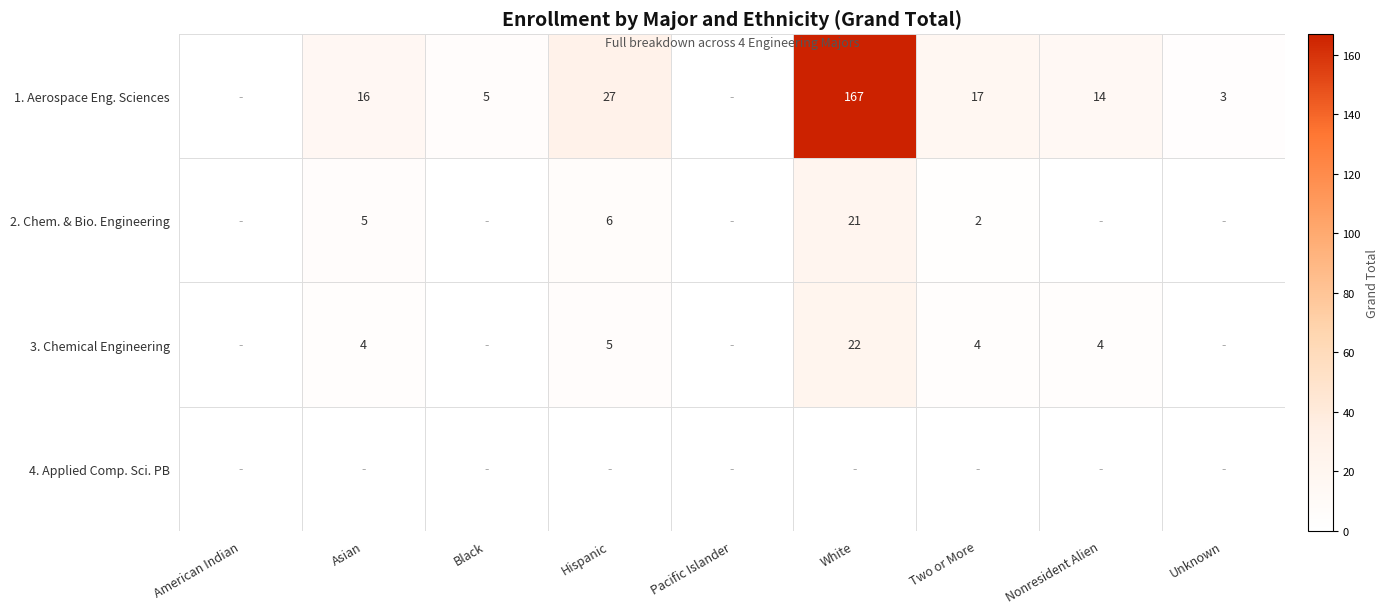

At which category is the sum across all series the highest?

White